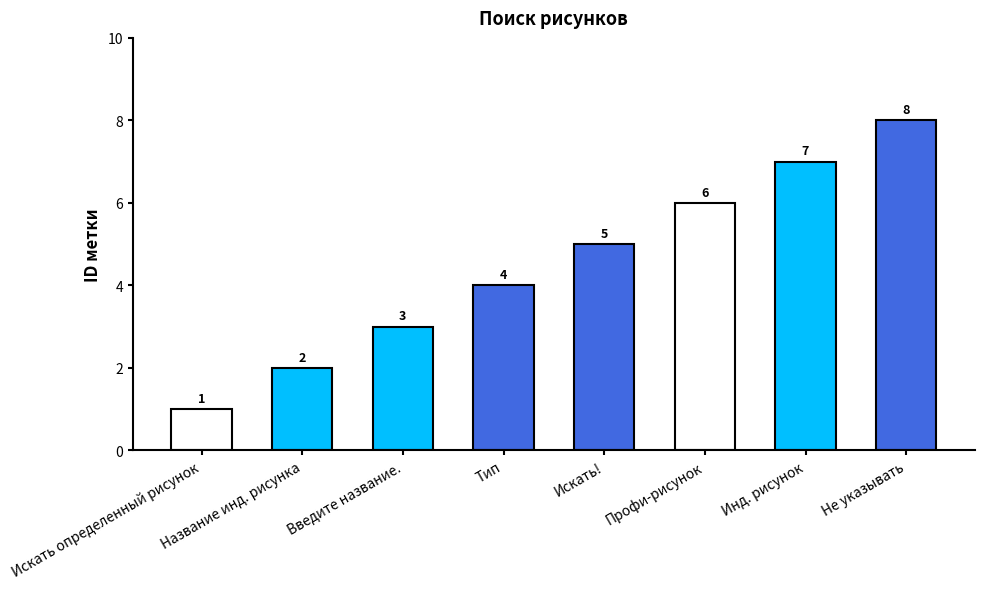

What is the label of the 6th bar from the left?

Профи-рисунок